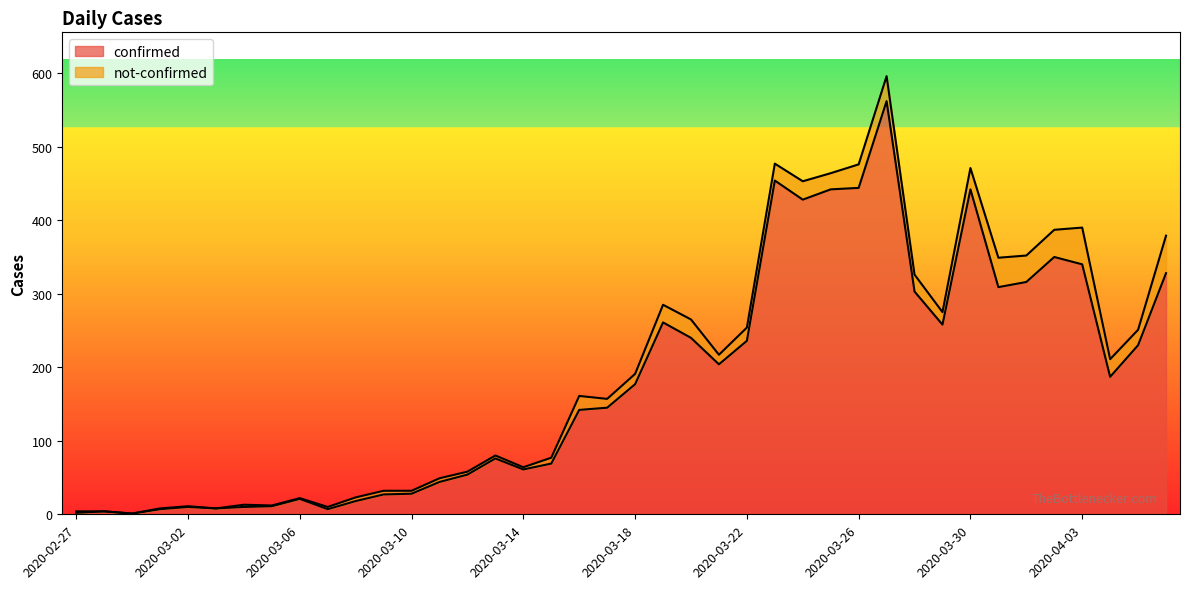

What is the label of the 38th point from the left?

2020-04-04